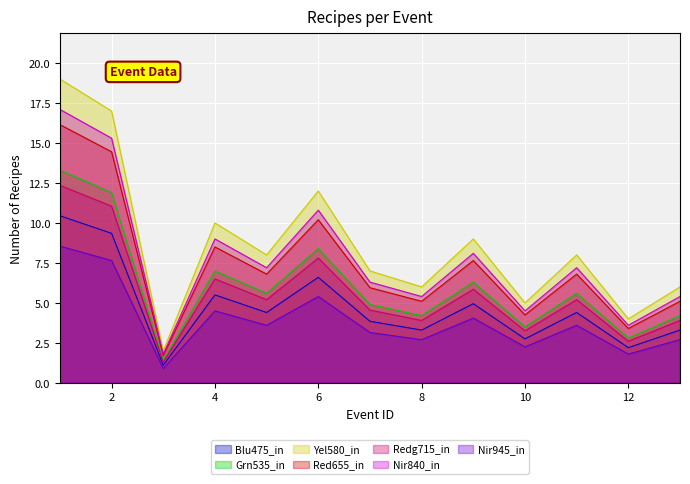

List the labels in order of value, smallest first.

3, 12, 10, 8, 13, 7, 5, 11, 9, 4, 6, 2, 1